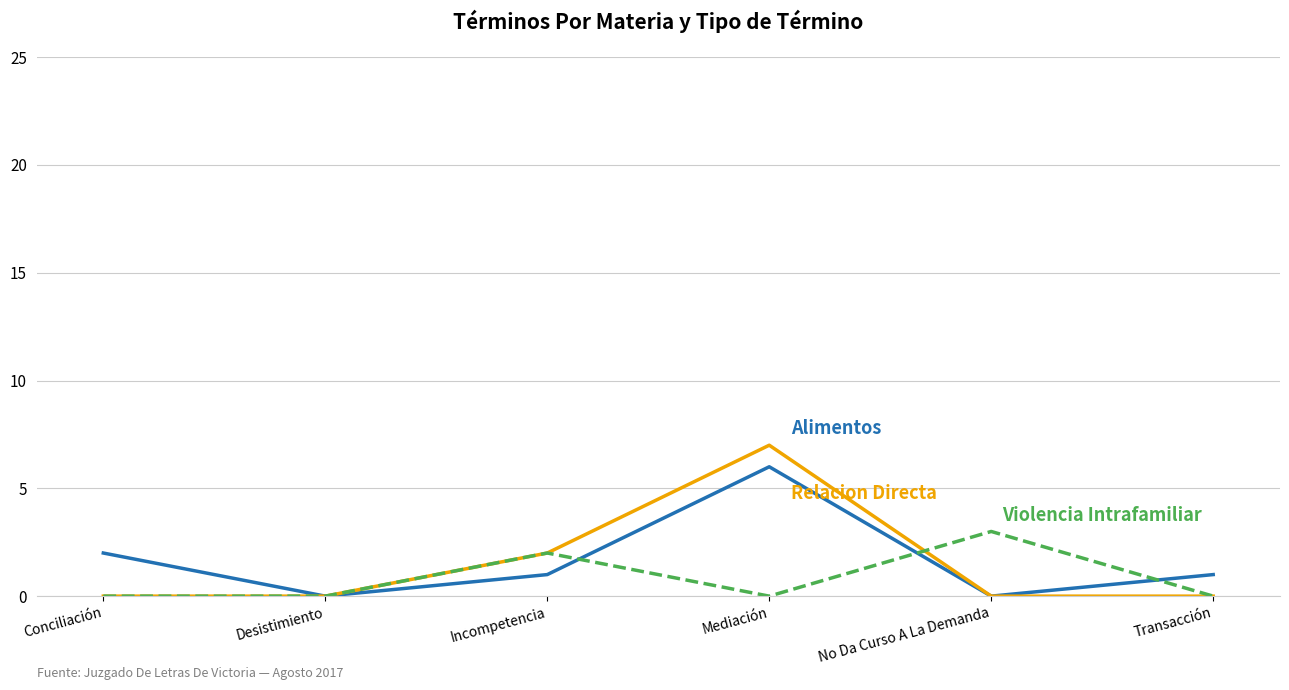

Is this an area chart (filled region under the line)?

No